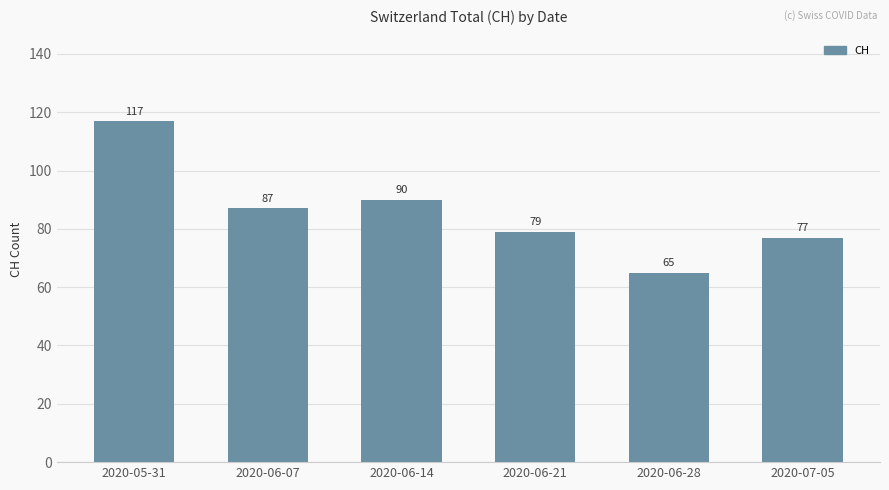

What position from the left is 2020-06-28?

5